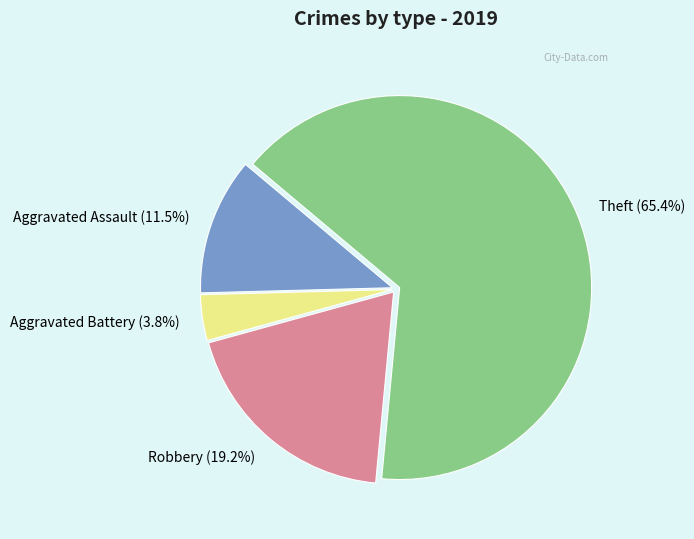

To the nearest percent, what is the average slice percentage?

25%